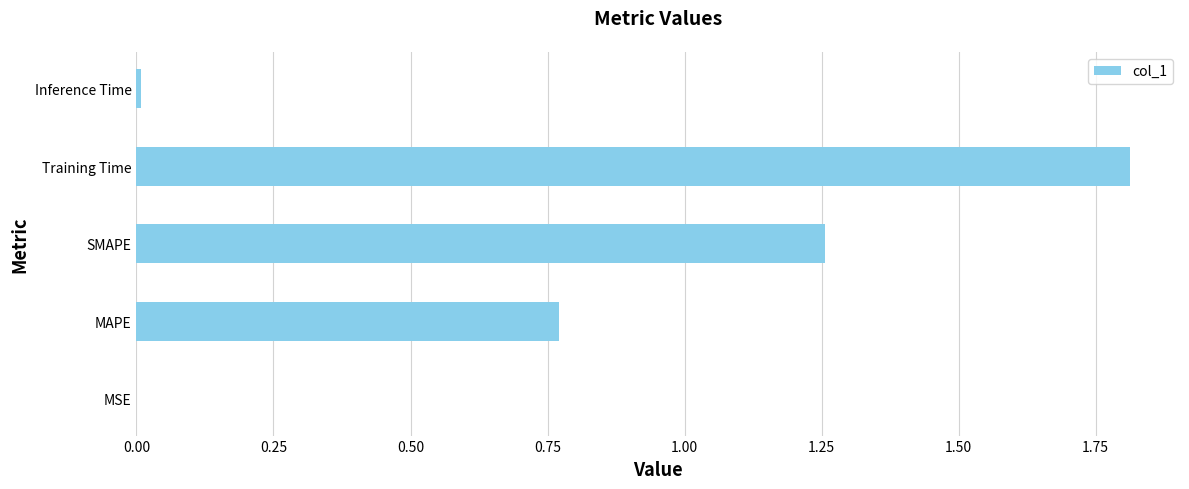

Are the bars grouped side by side (vs. stacked)?

No